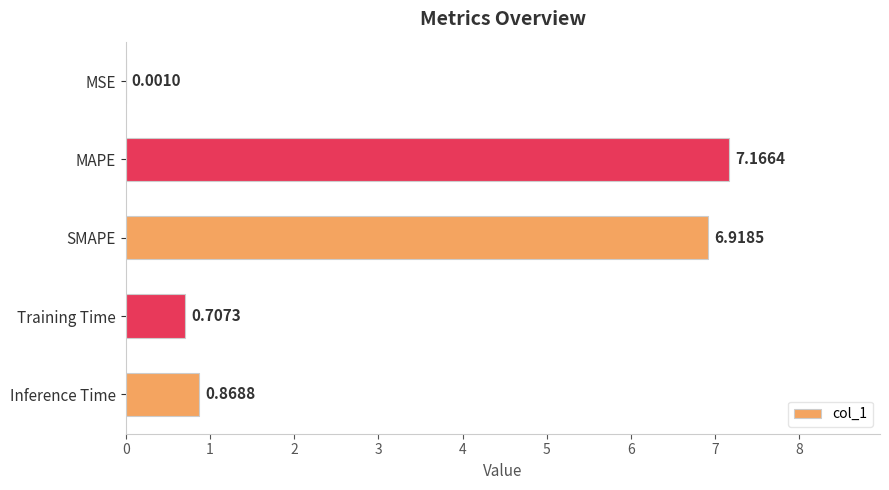

Which has a higher value, SMAPE or MSE?

SMAPE